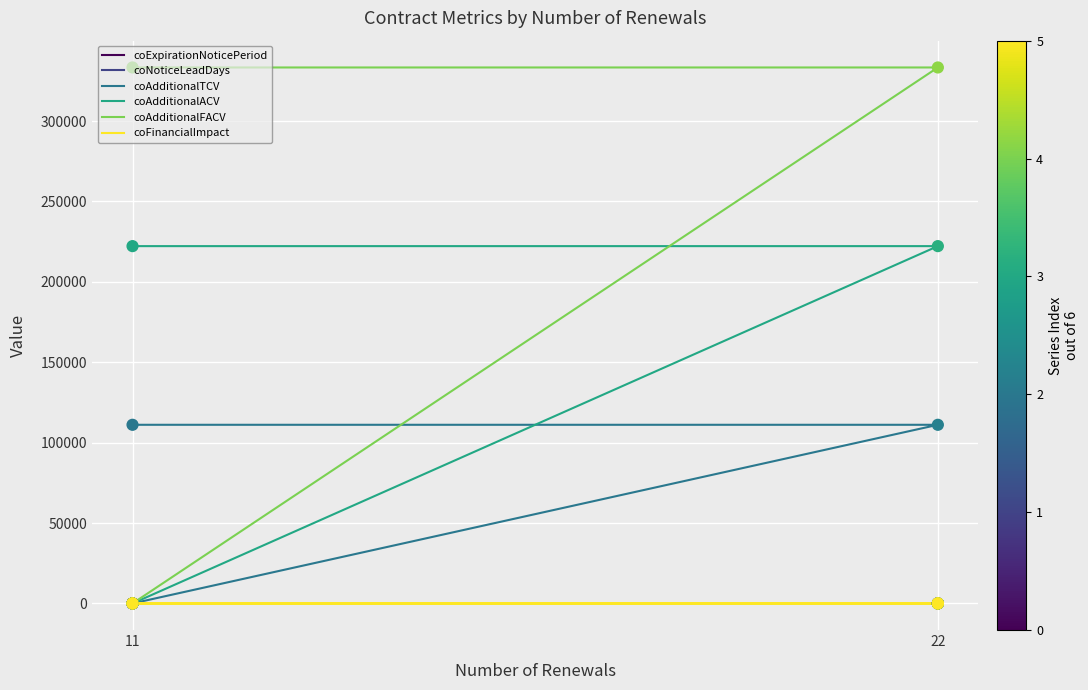

At how many categories does at least one series exceed 293130?

2